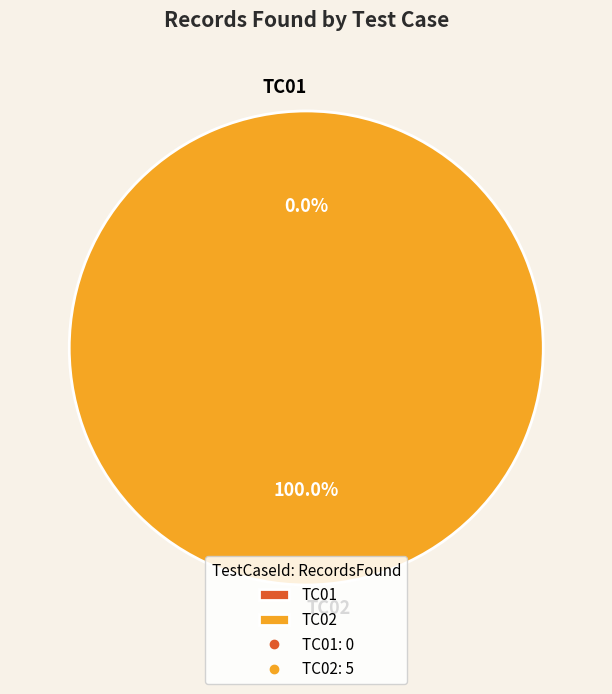

Is it true that TC01 is 9% of the pie?

False